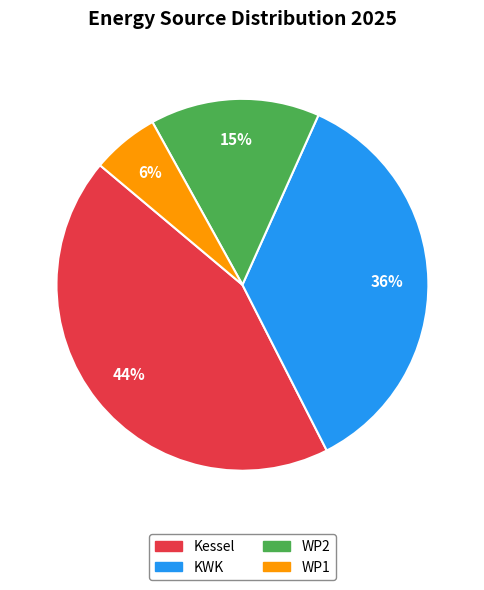

Is the sum of Kessel and KWK greater than half?

Yes